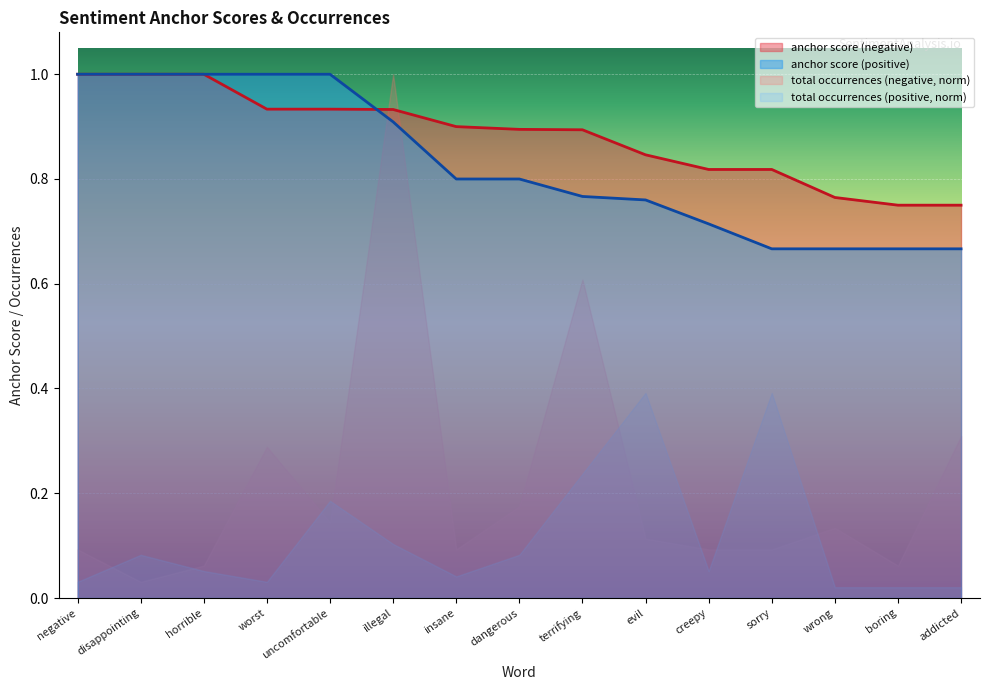

Between which two adjacent categories do anchor score (positive) and anchor score (negative) first intersect?

uncomfortable and illegal